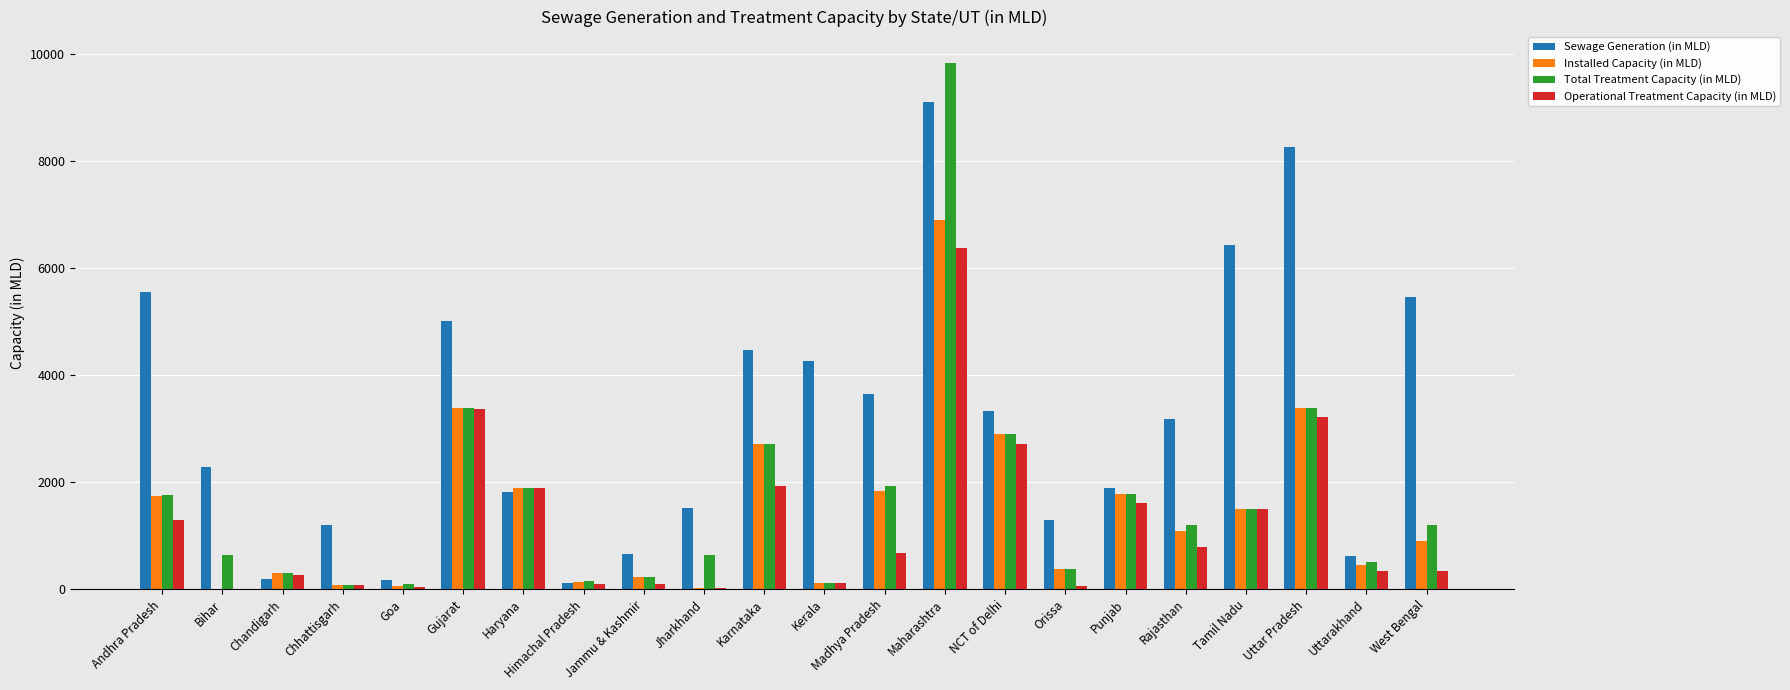

Where does the Sewage Generation (in MLD) series first go above 3185?

Andhra Pradesh